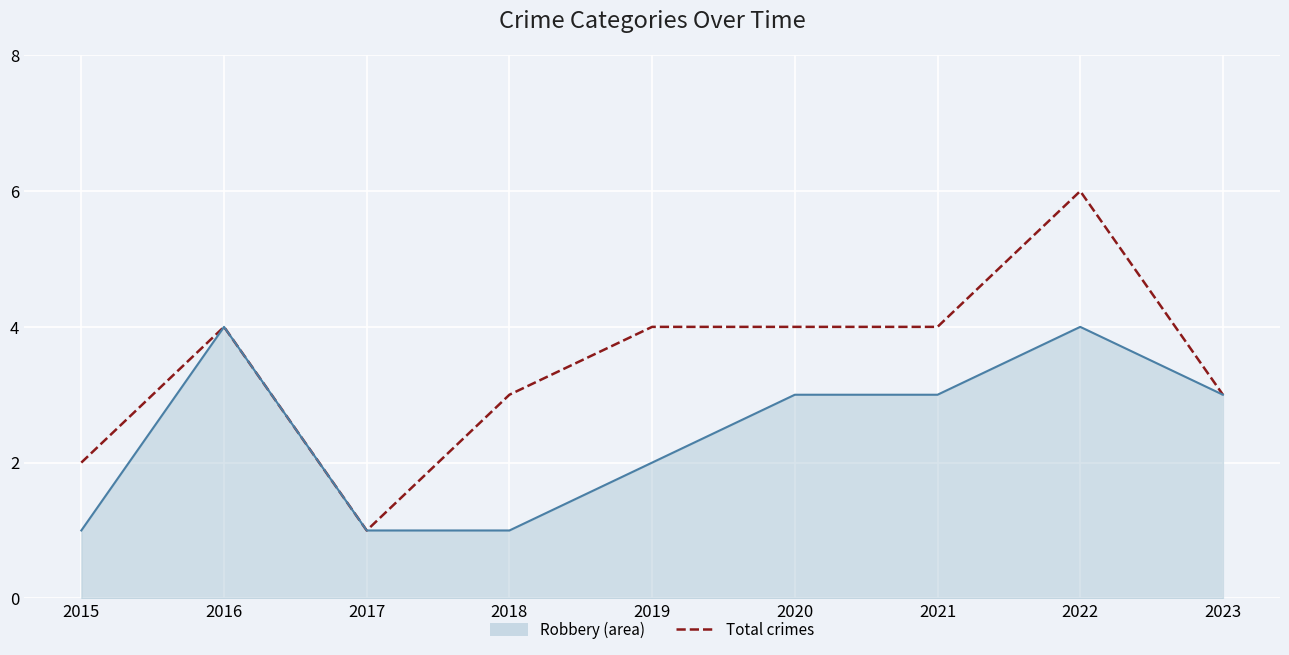

What is the average value of the Robbery (line) series?

2